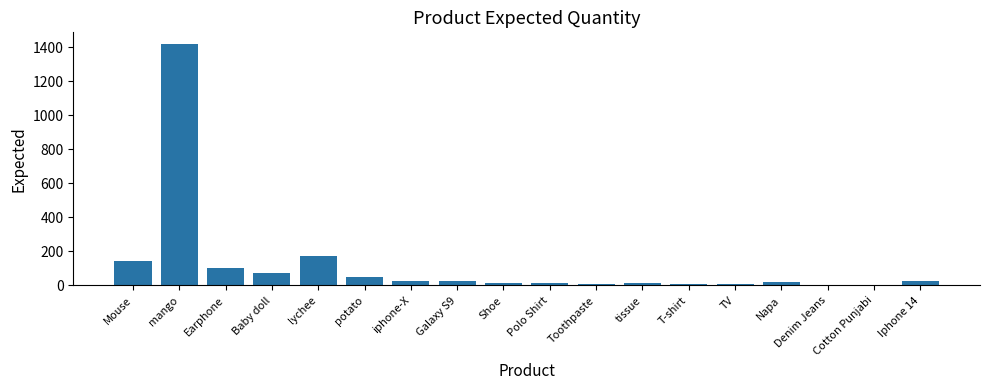

Which category has the highest value across all series?

mango